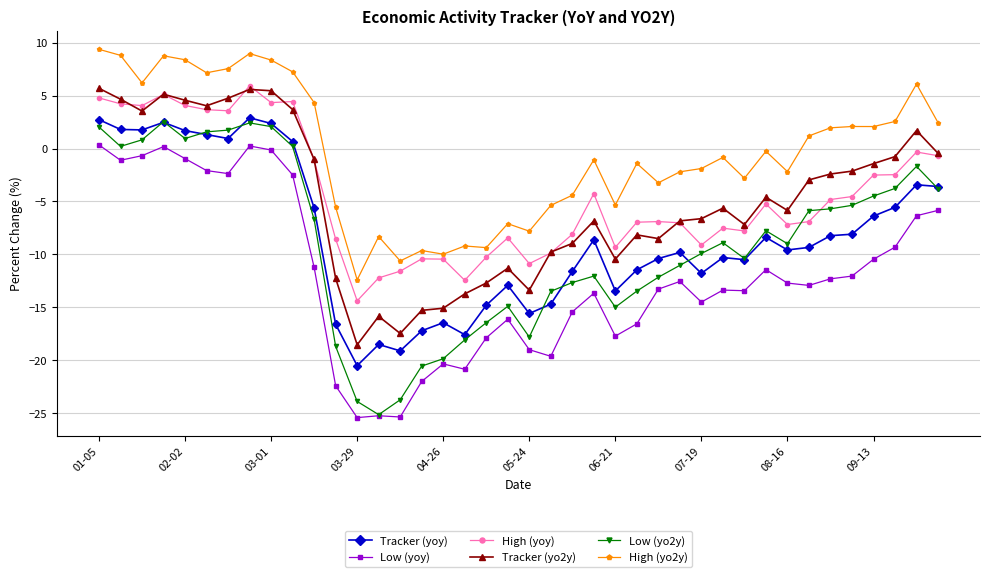

Which series has the largest range (max minus min)?

Low (yo2y)